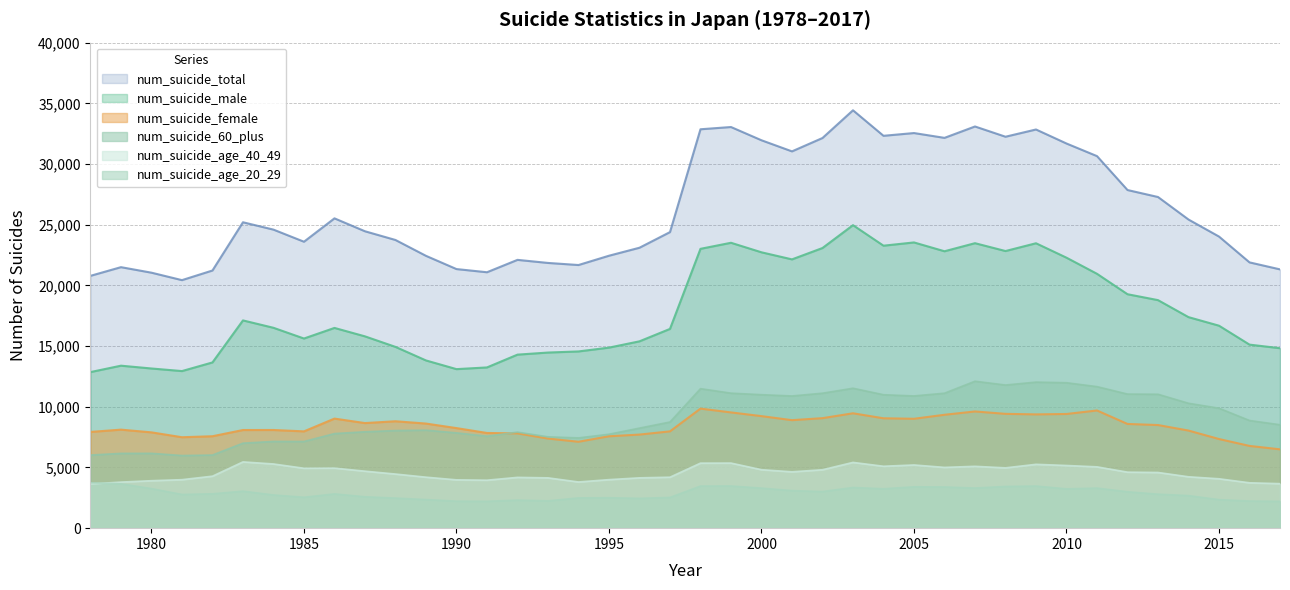

How many lines are shown in the chart?

6